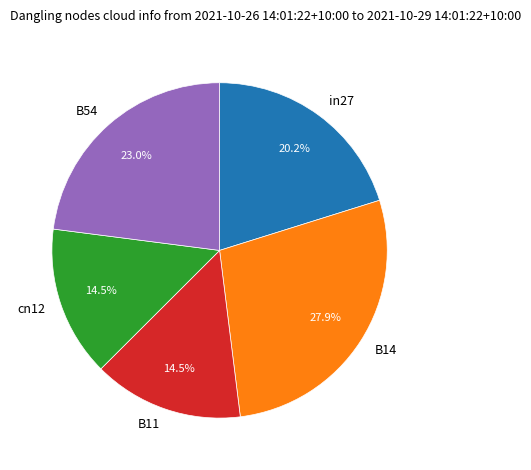

Does any single category account for the majority?

No